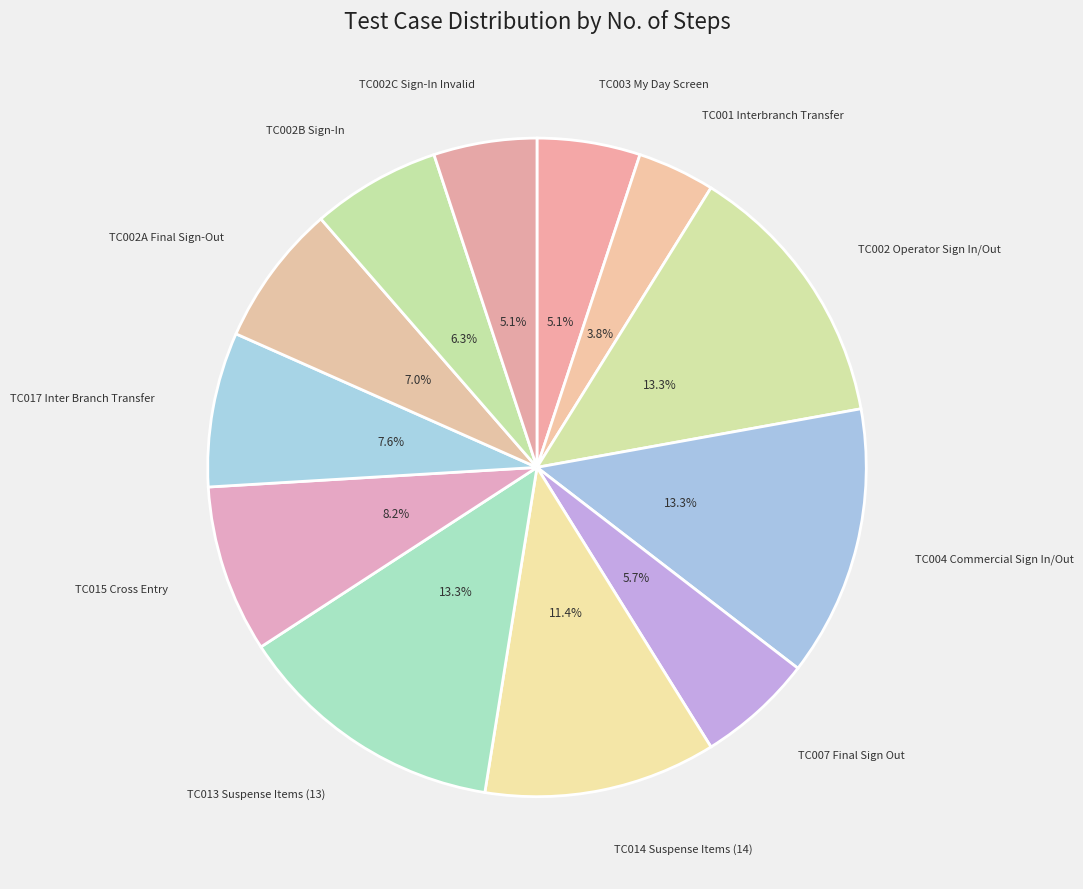

Which category has the smallest portion of the pie?

TC001 Interbranch Transfer